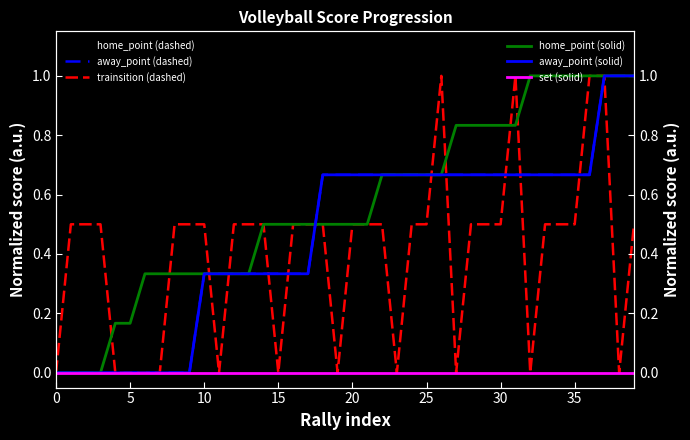

Which series has the widest spread of values?

home_point (dashed)